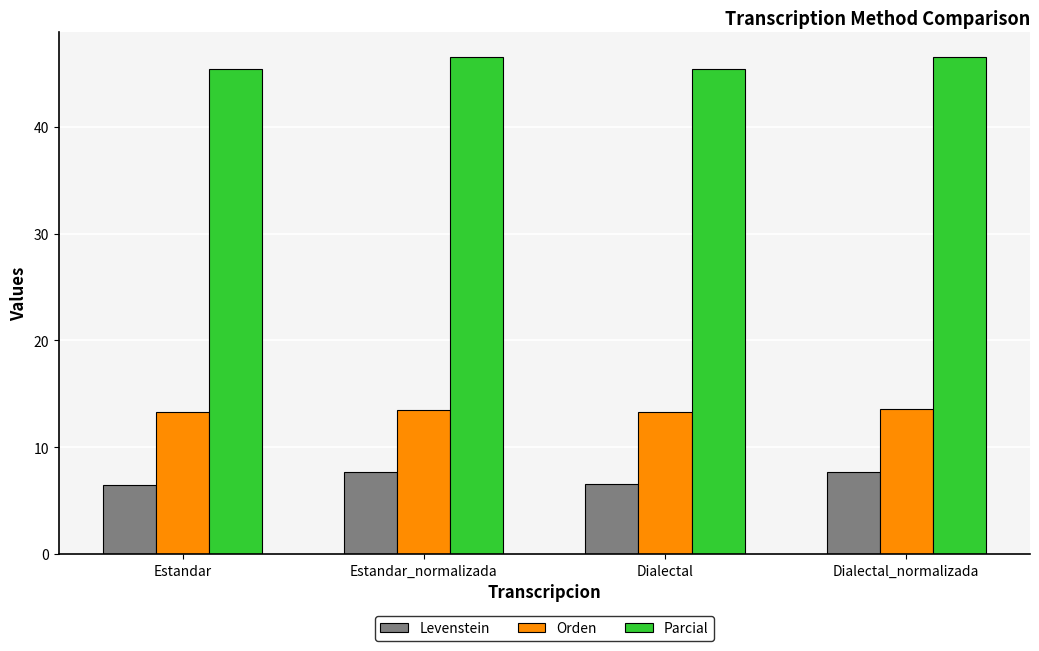

What is the sum of the Orden values at Estandar_normalizada and Dialectal_normalizada?

27.1